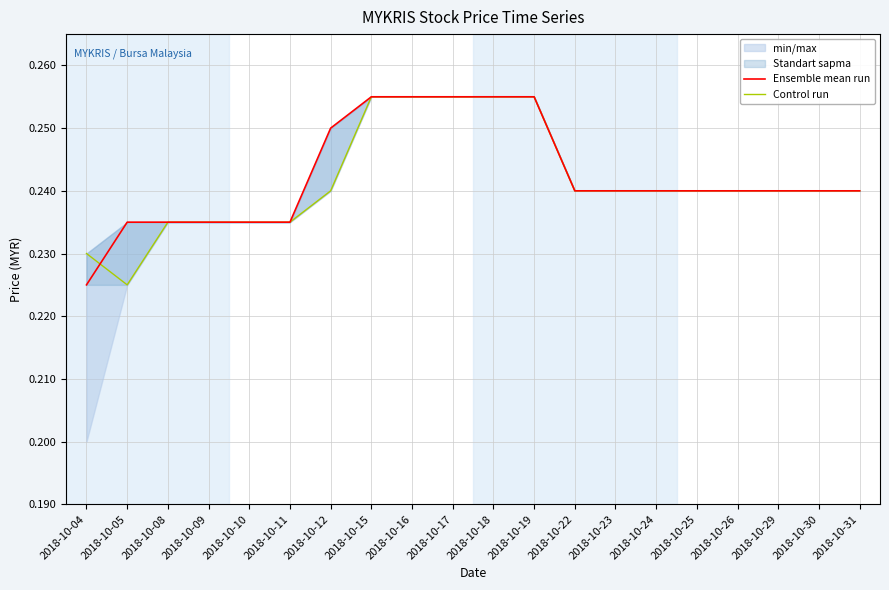

How many intersections are there between Control run and Ensemble mean run?

1